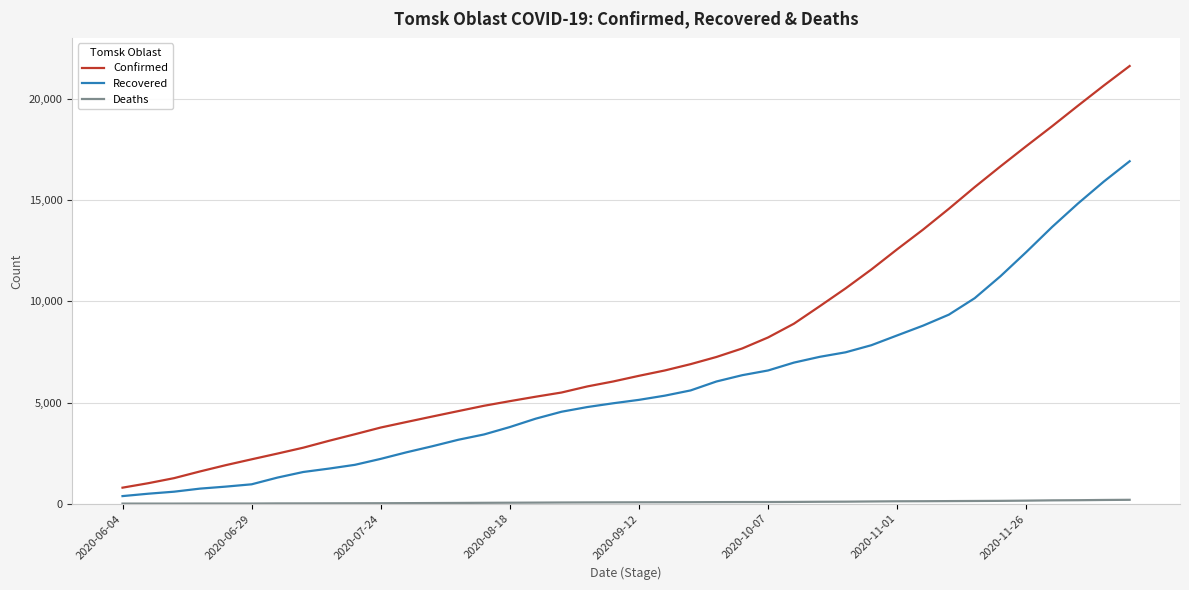

Which series has the widest spread of values?

Confirmed